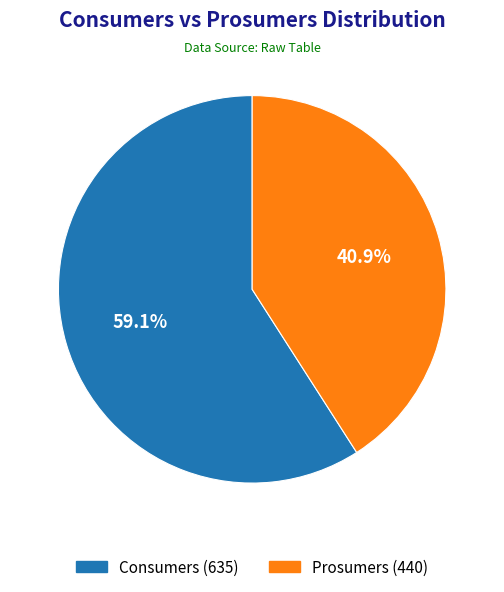

What percentage is the Prosumers slice, to the nearest percent?

41%